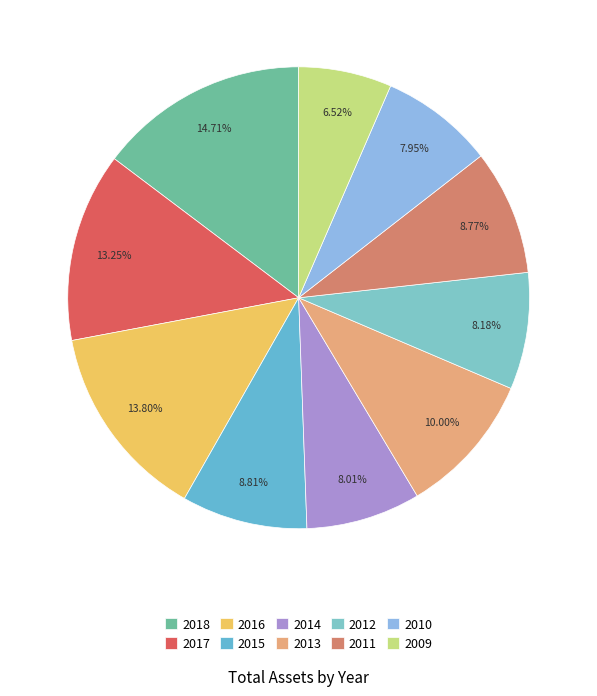

To the nearest percent, what is the average slice percentage?

10%